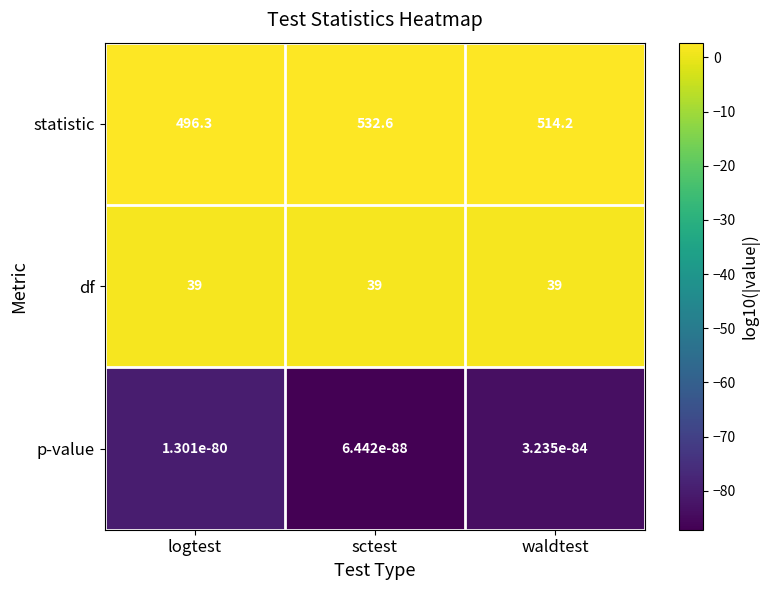

The value of df at sctest is 39.0. True or false?

True